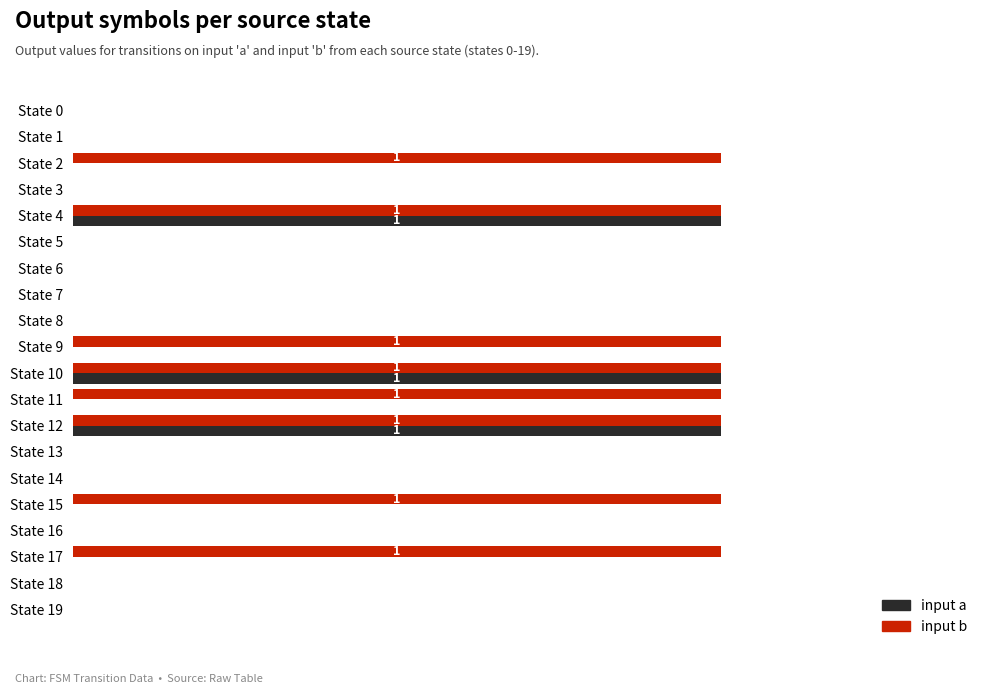

What are all the series names shown in the legend?

input a, input b